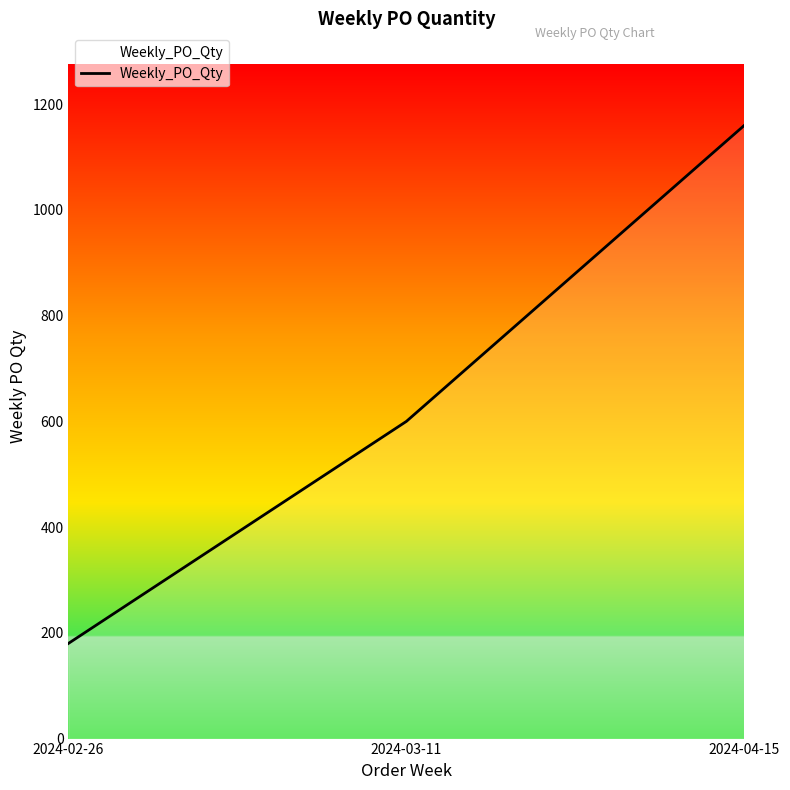

Which label corresponds to the smallest value in the chart?

2024-02-26